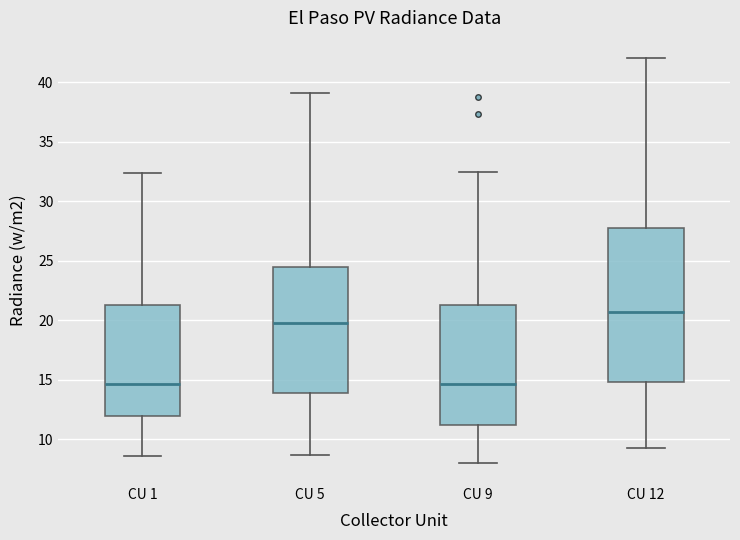

Reading left to right, read every box against the y-axis: the position of its median line, the range the box covers, and the ends of its whiskers. The values are not printed on the chart, so give them approximately, as read against the axis.

CU 1: median 14.5, box 12.0 to 21.5, whiskers 8.5 to 32.5
CU 5: median 20.0, box 14.0 to 24.5, whiskers 8.5 to 39.0
CU 9: median 14.5, box 11.0 to 21.5, whiskers 8.0 to 32.5
CU 12: median 20.5, box 15.0 to 28.0, whiskers 9.5 to 42.0